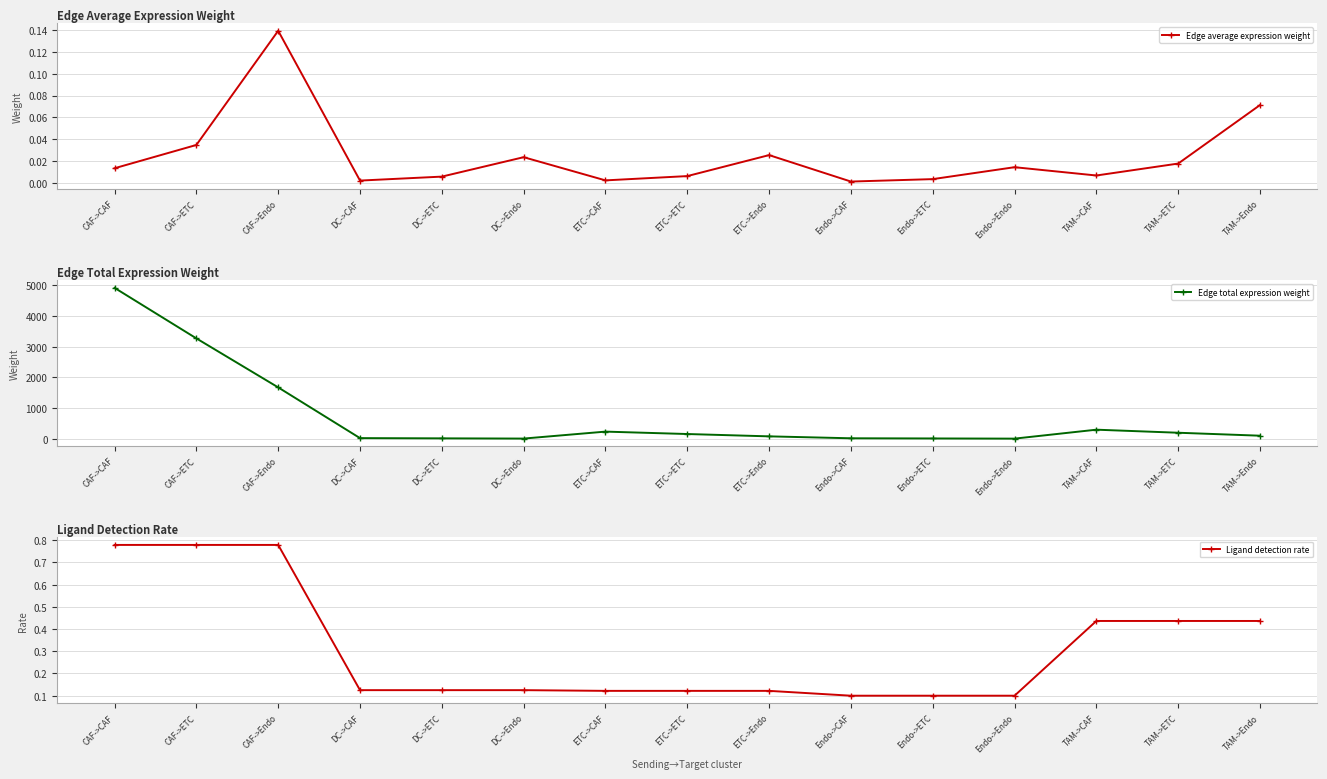

What are all the series names shown in the legend?

Edge average expression weight, Edge total expression weight, Ligand detection rate